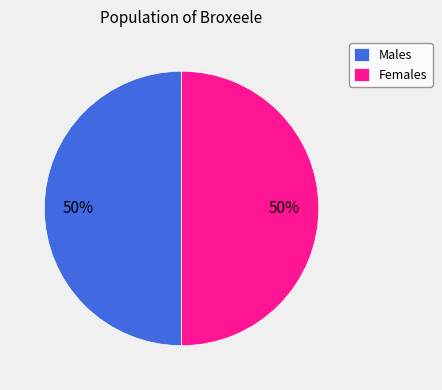

What percentage is the Females slice, to the nearest percent?

50%